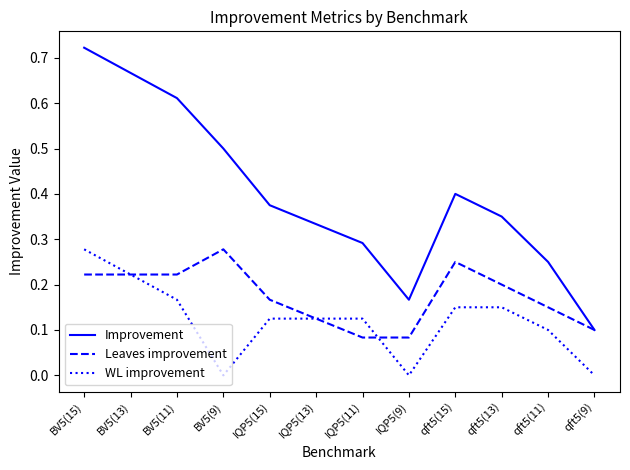

Where is Improvement nearest to the value 0?

qft5(9)